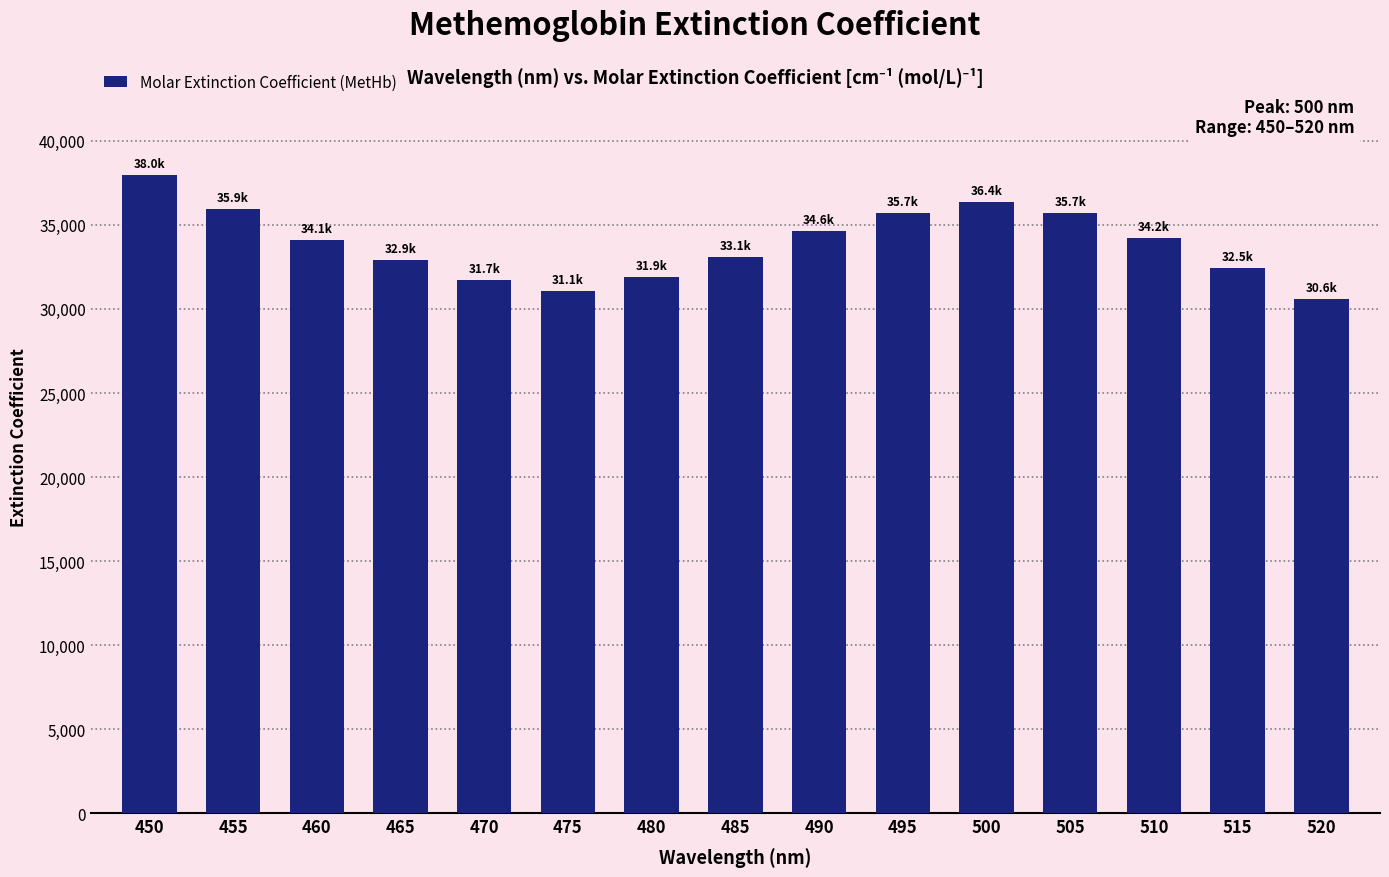

What is the value of the 14th bar from the left?

32461.1